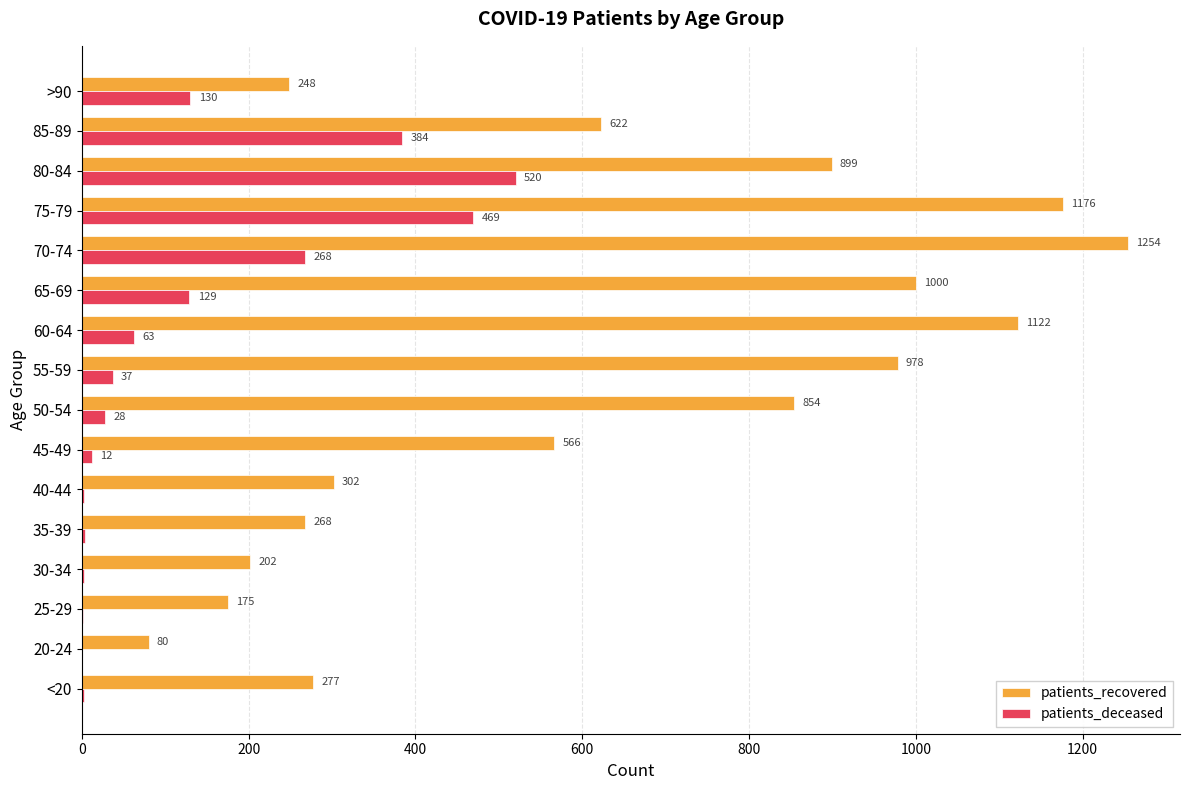

What is the highest value of the patients_recovered series?

1254